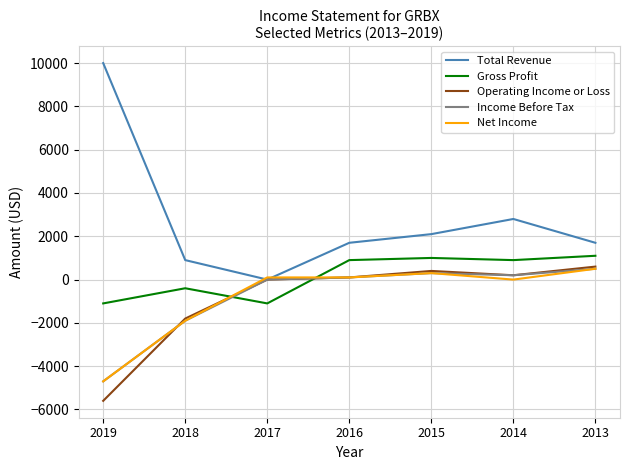

Where is Operating Income or Loss nearest to the value -2500?

2018